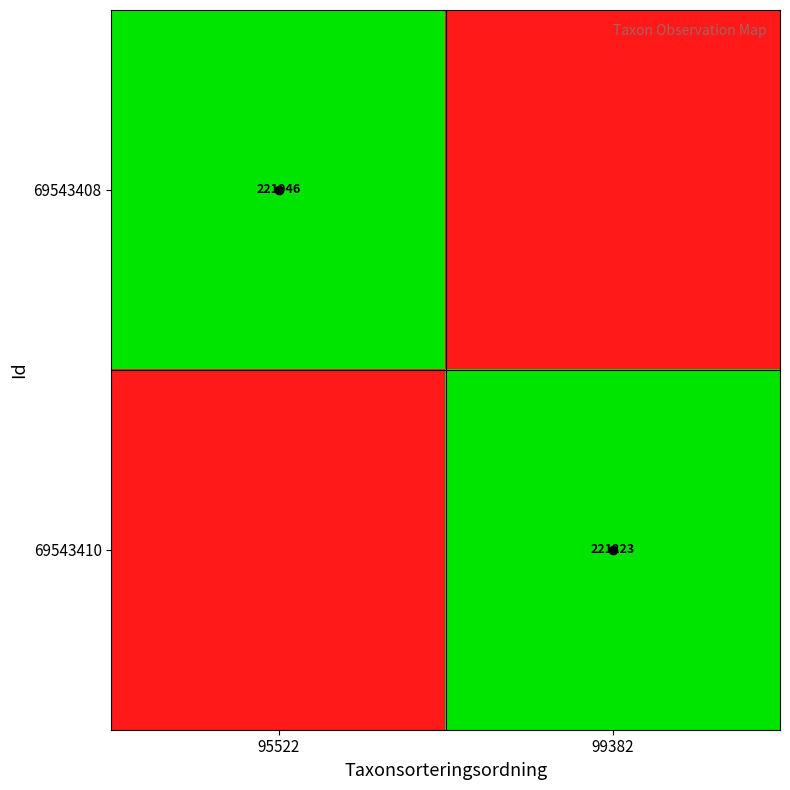

The value of 69543410 at 99382 is 313273. True or false?

False